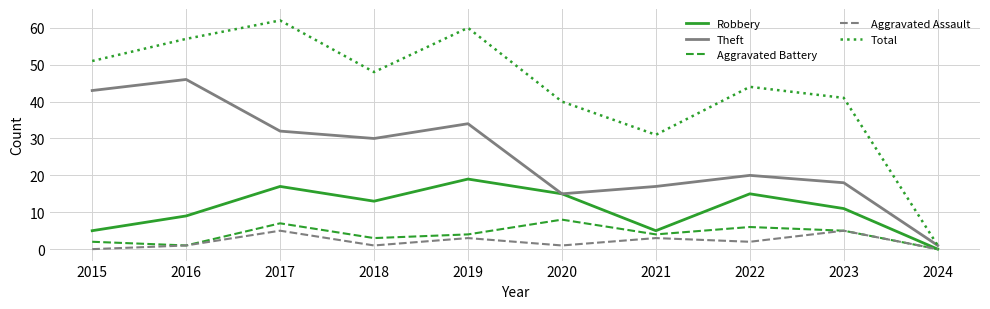

At which category does Total reach its first local valley?

2018